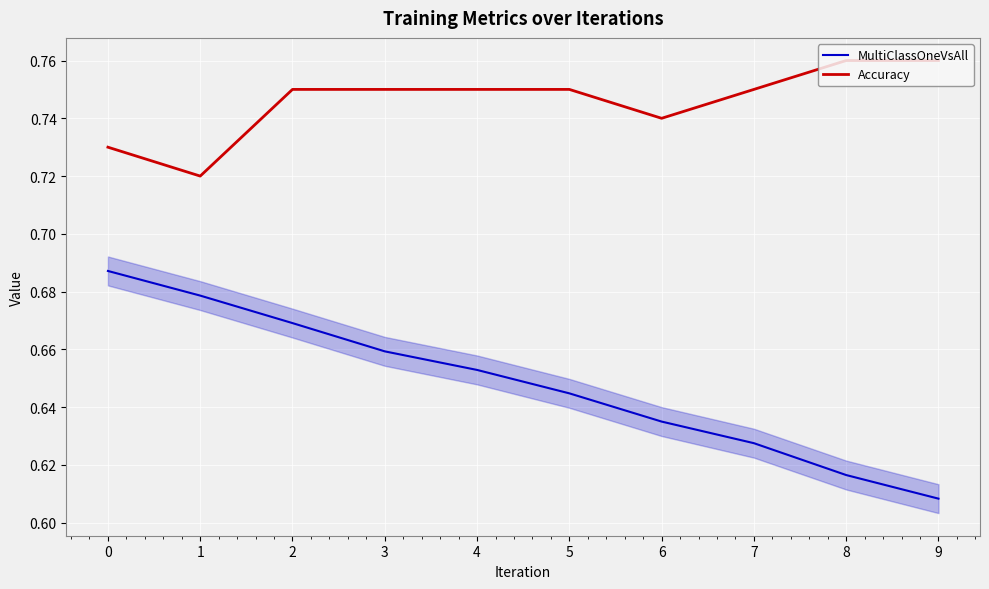

What is the total value across all series at 9?

1.4